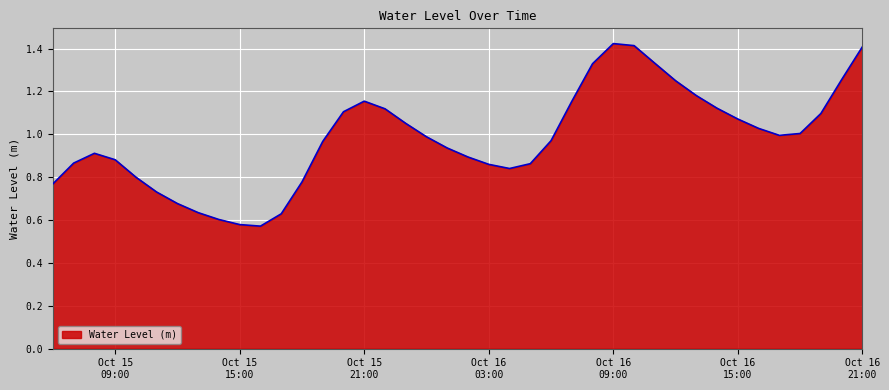

Where is the first local maximum?

2025-10-15 08:00:00